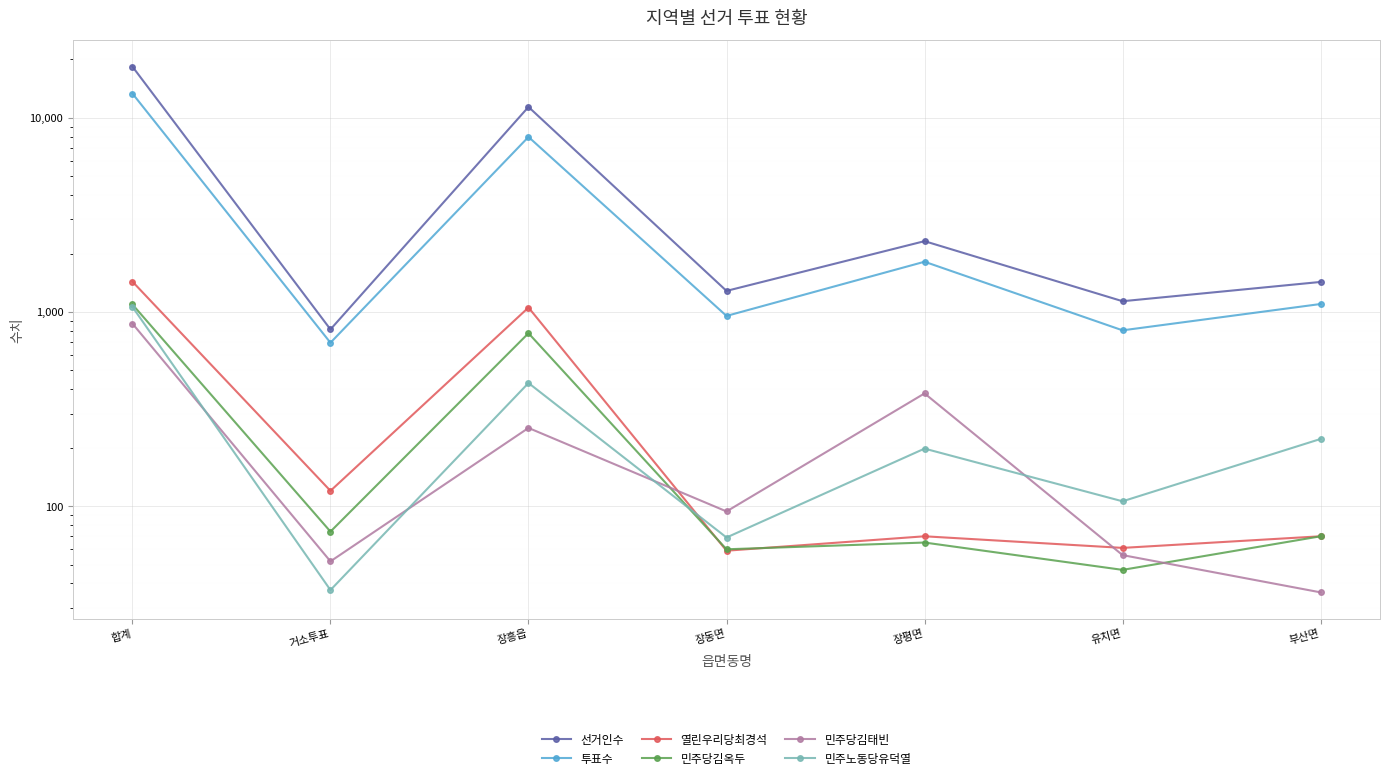

Which series has the widest spread of values?

선거인수